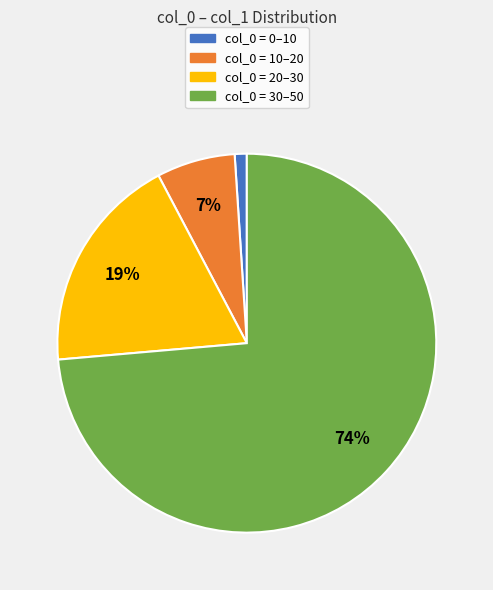

Is col_0 = 30–50 the majority of the pie?

Yes